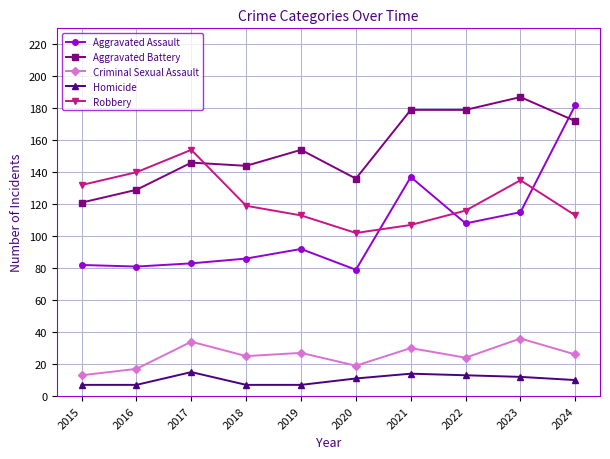

What is the difference between the maximum and minimum values in the Robbery series?

52